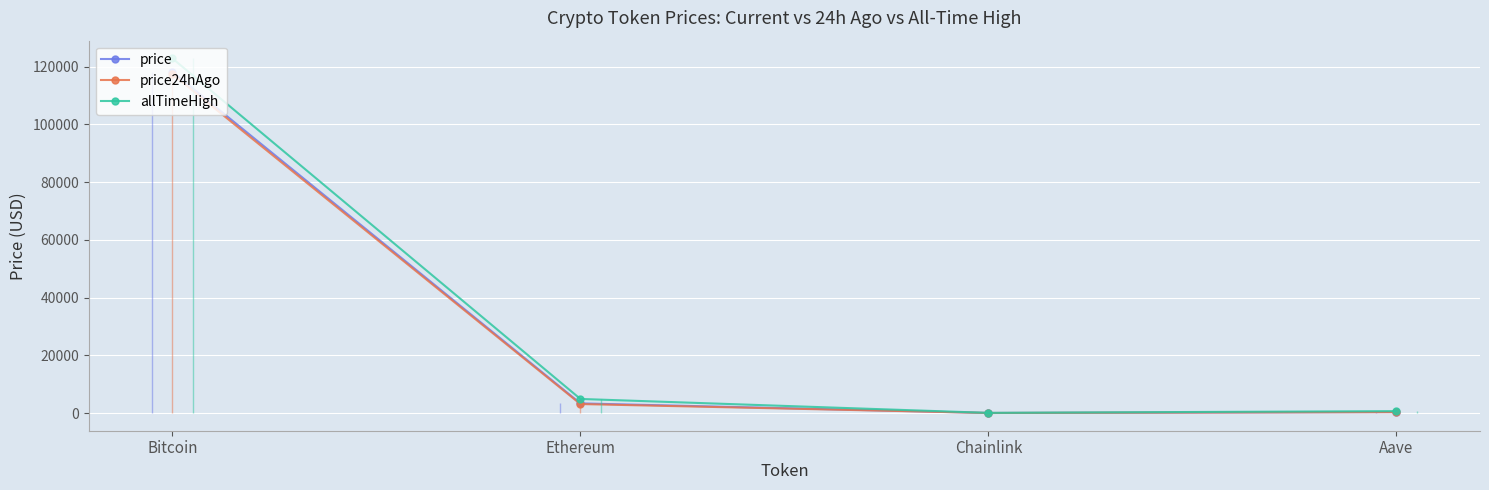

What is the difference between the maximum and minimum values in the allTimeHigh series?

122785.3